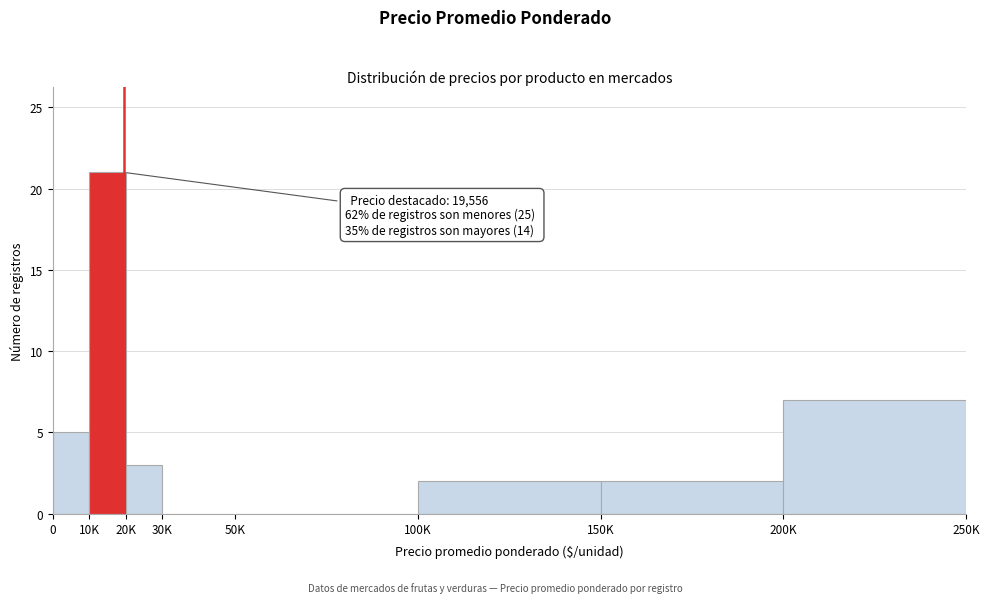

Reading left to right, list all the values displayed in this chart.

0=5	10K=21	20K=3	30K=0	50K=0	100K=2	150K=2	200K=7